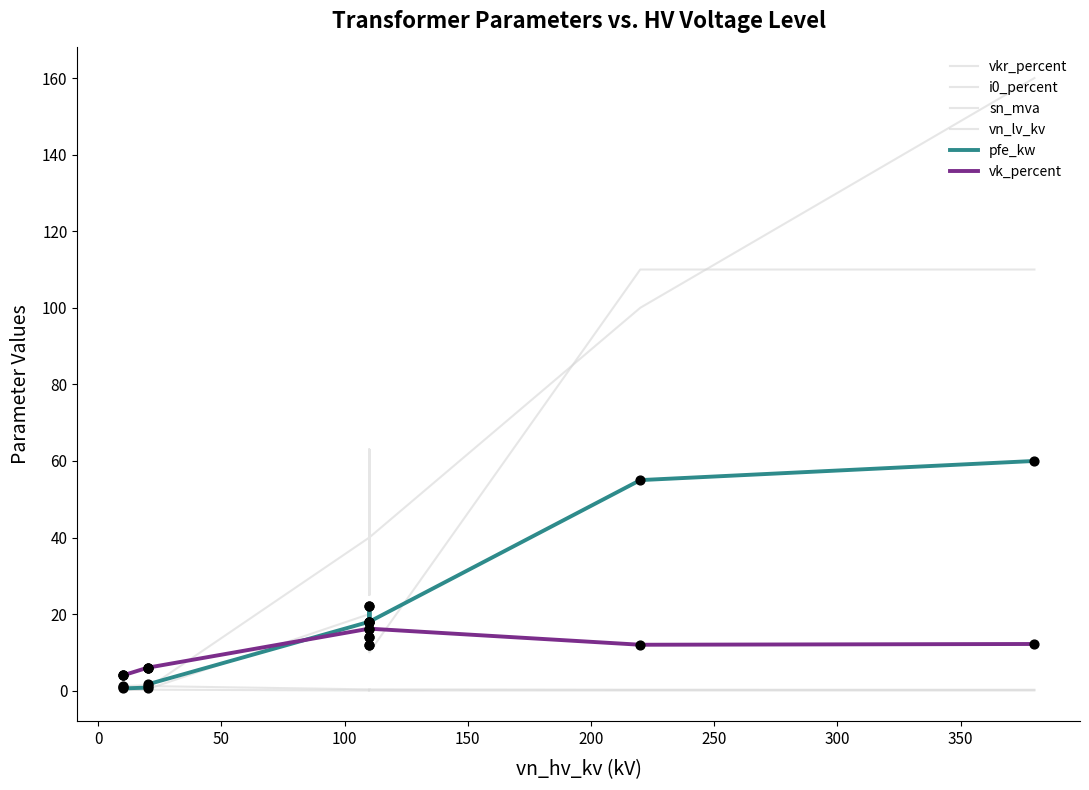

Which series reaches the maximum Y coordinate?

sn_mva